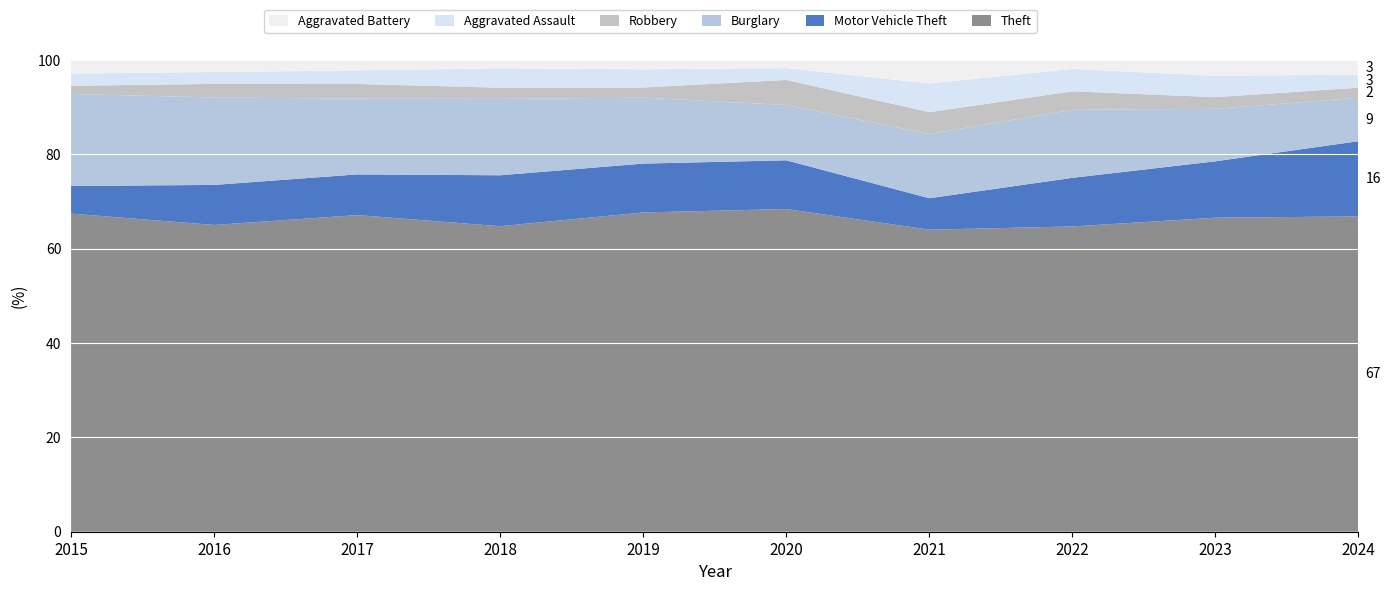

Reading right to left, list all the values displayed in this chart.

Theft: 2024=218	2023=323	2022=314	2021=221	2020=245	2019=281	2018=300	2017=280	2016=337	2015=311
Motor Vehicle Theft: 2024=52	2023=58	2022=50	2021=23	2020=37	2019=43	2018=50	2017=36	2016=44	2015=27
Burglary: 2024=30	2023=54	2022=70	2021=47	2020=42	2019=58	2018=75	2017=67	2016=96	2015=90
Robbery: 2024=7	2023=12	2022=19	2021=16	2020=19	2019=9	2018=11	2017=13	2016=15	2015=8
Aggravated Assault: 2024=9	2023=22	2022=23	2021=21	2020=9	2019=16	2018=19	2017=12	2016=13	2015=12
Aggravated Battery: 2024=10	2023=16	2022=9	2021=17	2020=6	2019=8	2018=8	2017=9	2016=13	2015=13